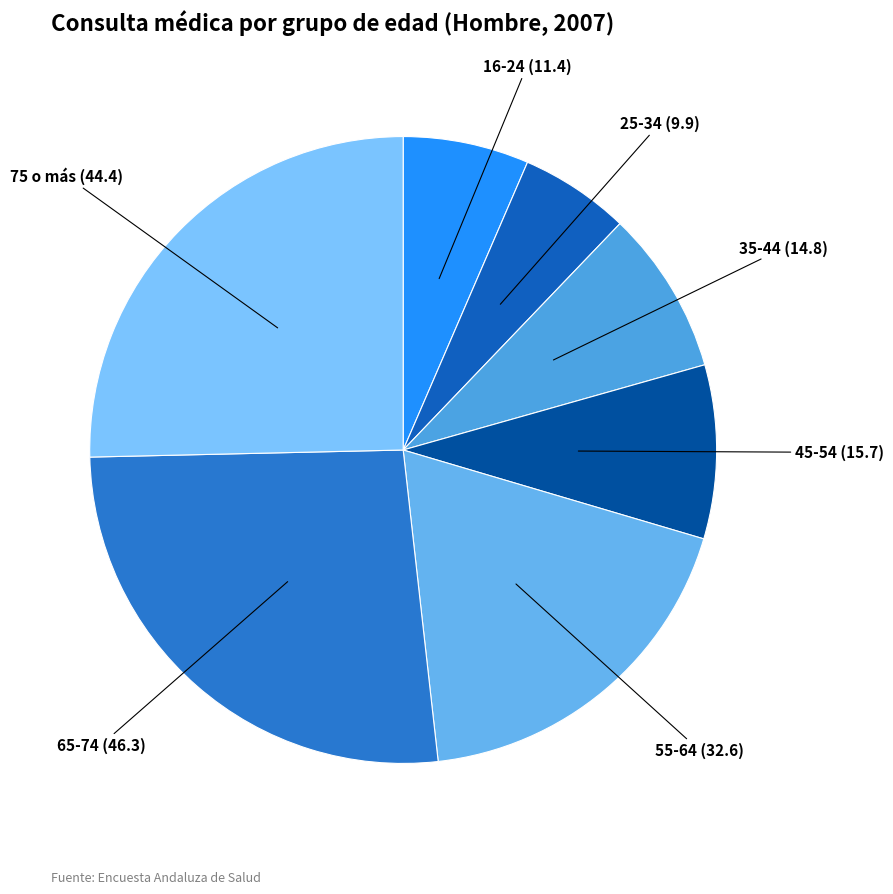

Is the sum of 65-74 and 45-54 greater than half?

No